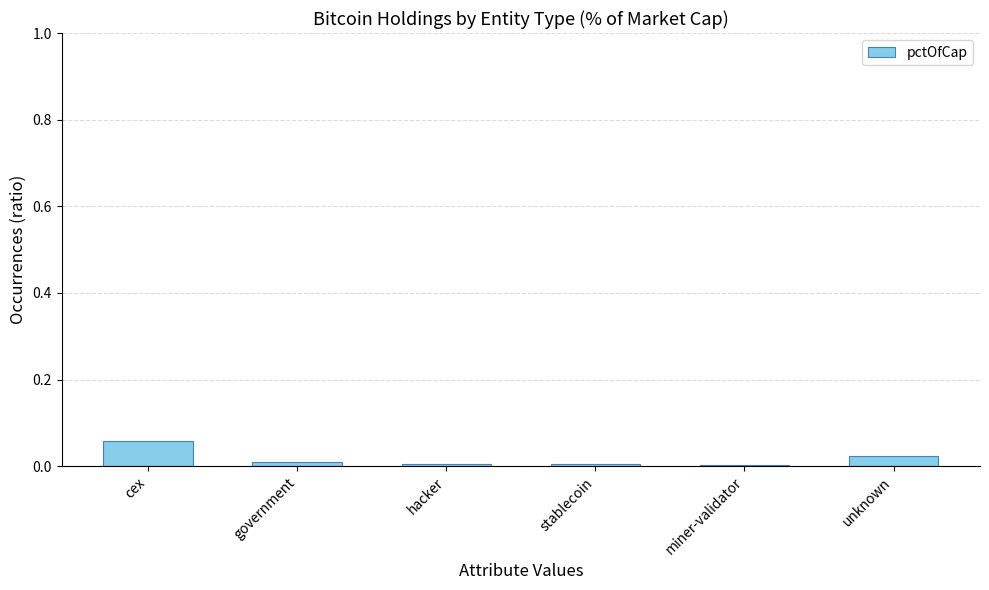

Which label corresponds to the largest value in the chart?

cex